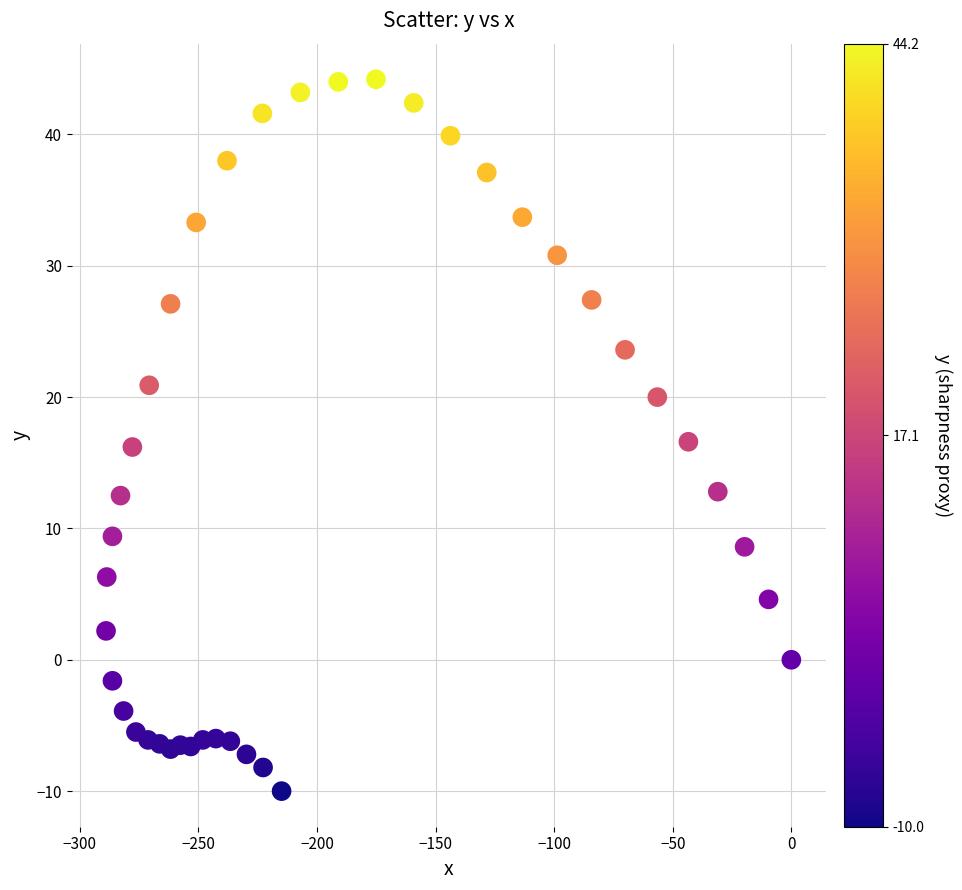

What is the range of Y values (max minus min)?

54.2